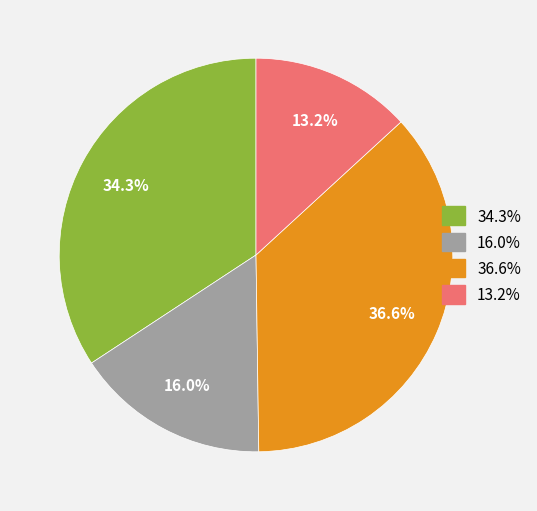

Does any single category account for the majority?

No